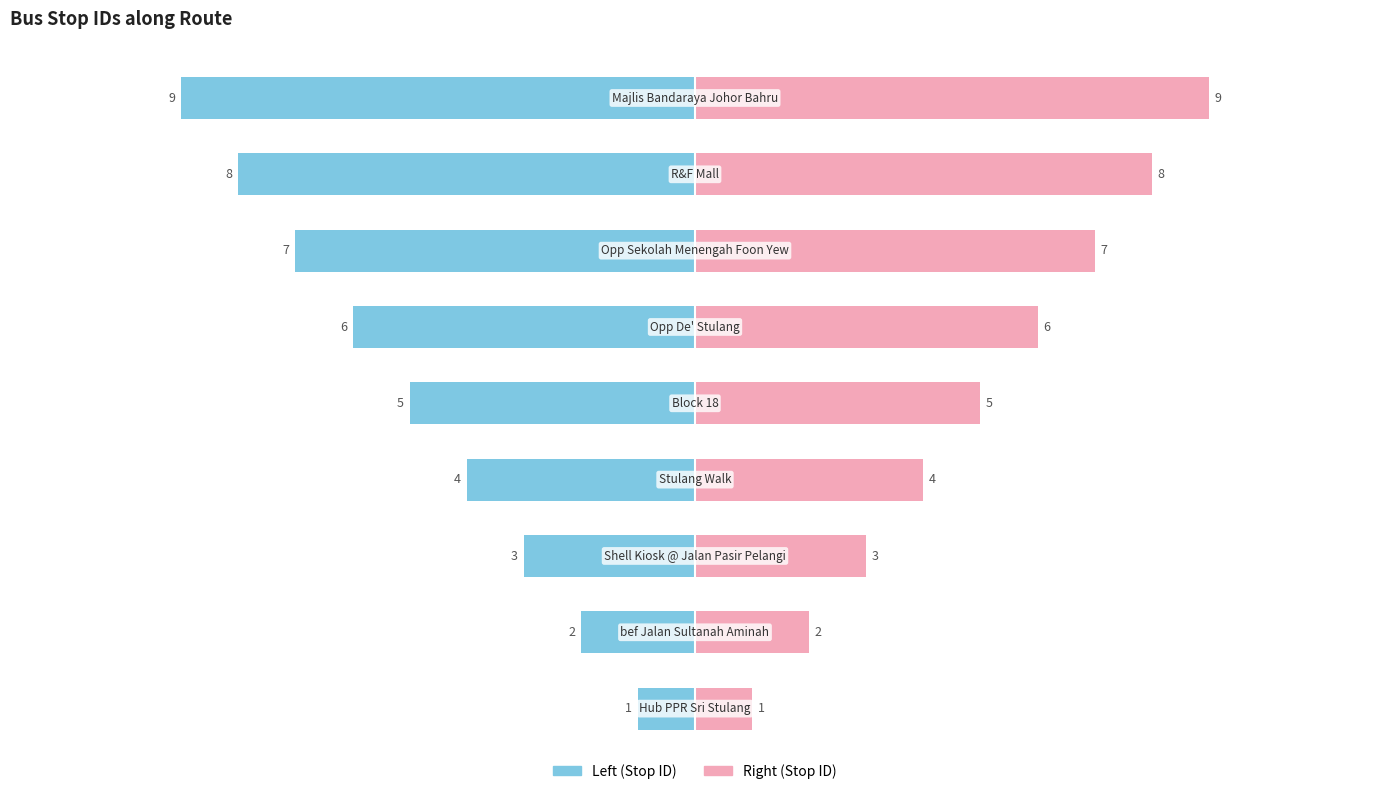

What is the difference between the Stop ID (Left) values at 1 and 5?

4